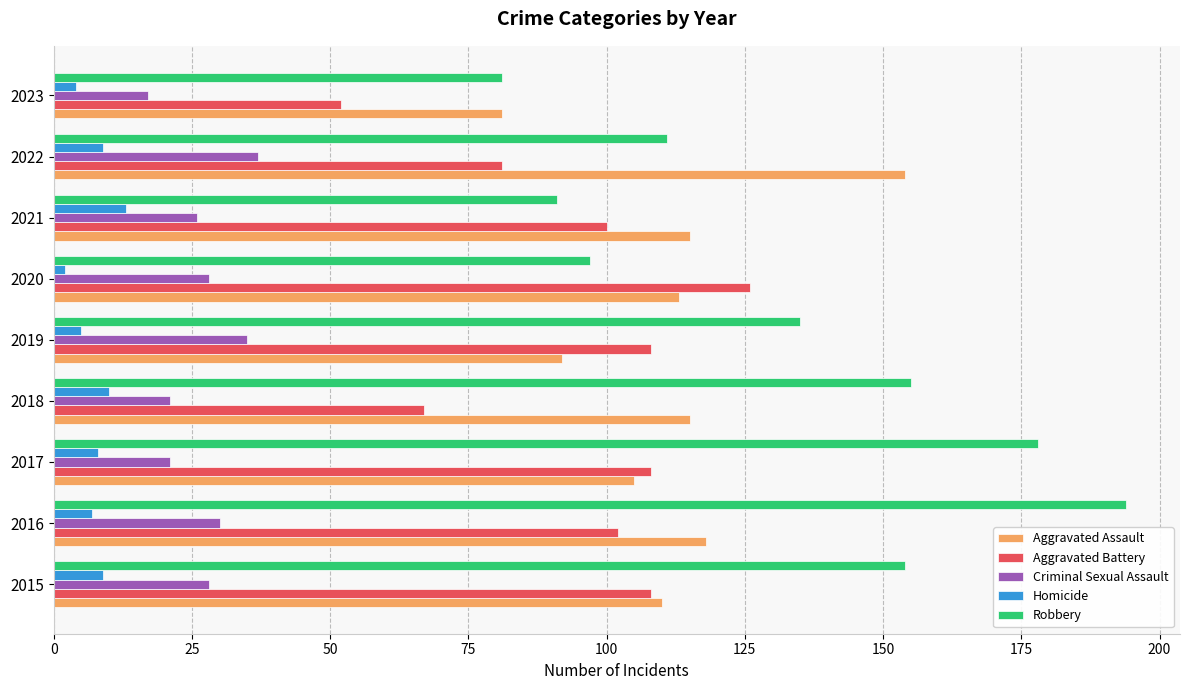

What is the difference between the highest and lowest values at 2017?

170